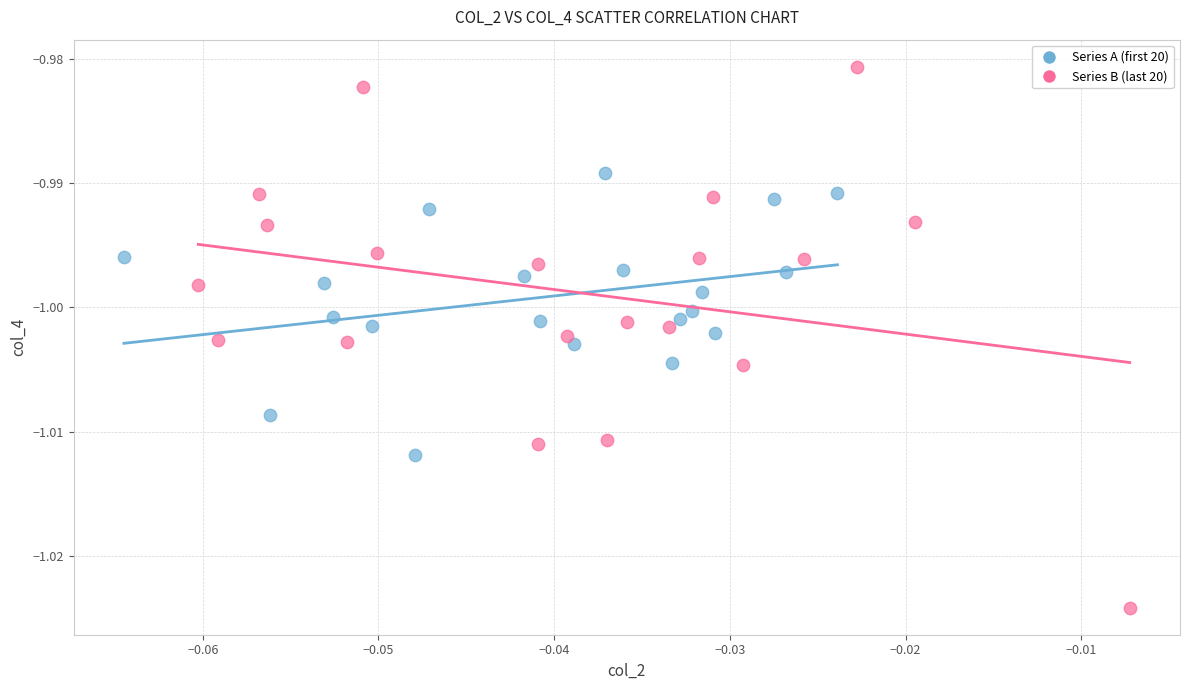

Which series has the widest spread of Y values?

Series B (last 20)